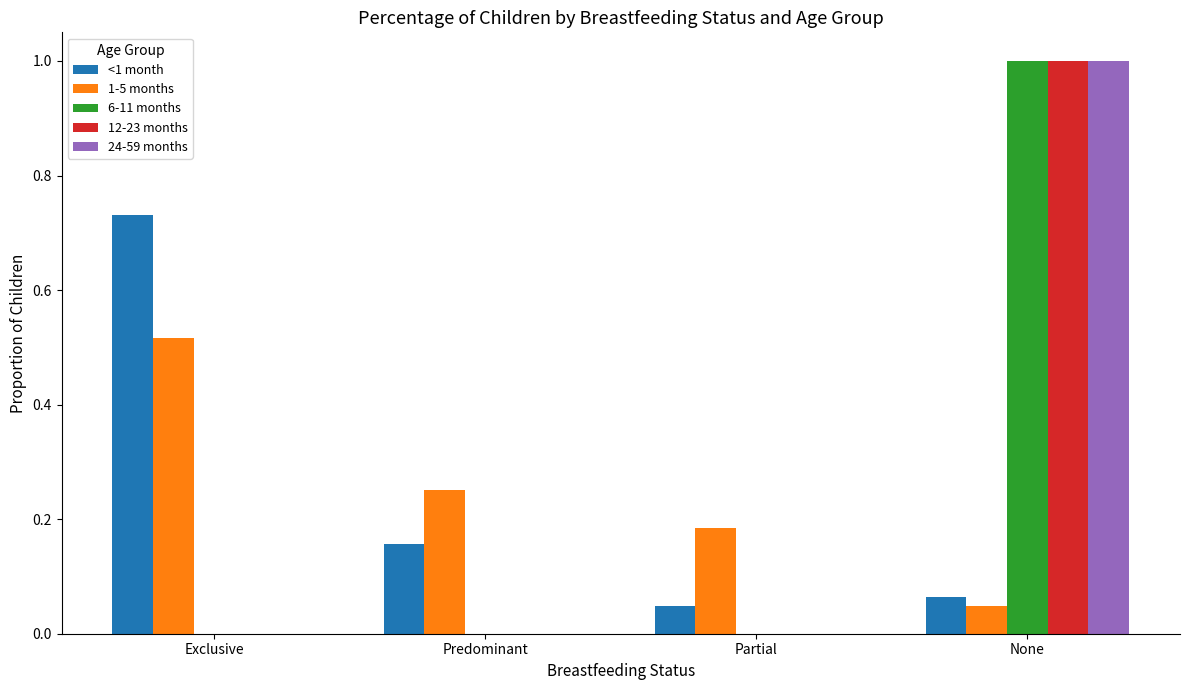

What is the maximum value shown in the chart?

1.0